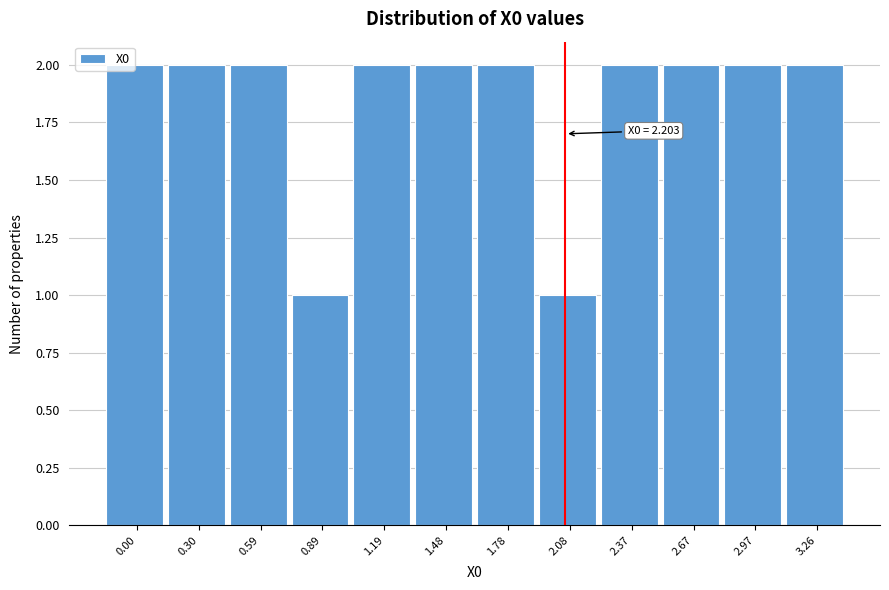

What is the label of the 4th bar from the right?

2.37